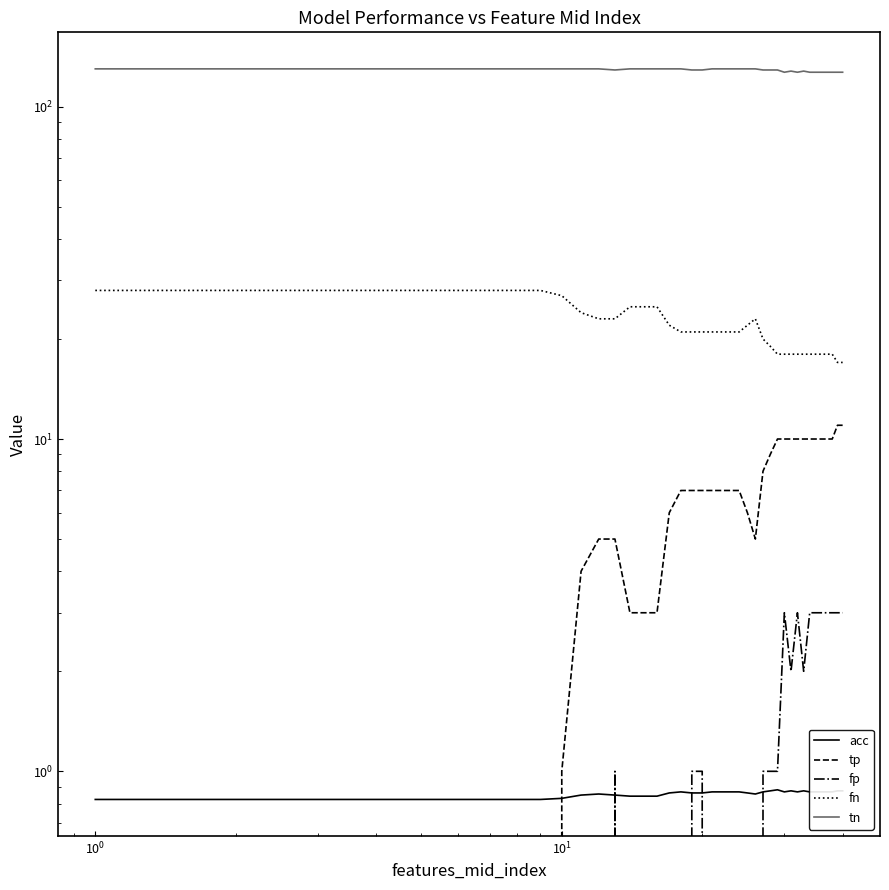

Reading left to right, extract all data points from this chart.

acc: 0.8	0.8	0.8	0.8	0.8	0.8	0.8	0.8	0.8	0.8	0.8	0.9	0.8	0.8	0.8	0.8	0.9	0.9	0.9	0.9	0.9	0.9	0.9	0.9	0.9	0.9	0.9	0.9	0.9	0.9	0.9	0.9	0.9	0.9	0.9	0.9	0.9	0.9	0.9	0.9
tp: 0.0	0.0	0.0	0.0	0.0	0.0	0.0	0.0	0.0	1.0	4.0	5.0	5.0	3.0	3.0	3.0	6.0	7.0	7.0	7.0	7.0	7.0	7.0	7.0	6.0	5.0	8.0	9.0	10.0	10.0	10.0	10.0	10.0	10.0	10.0	10.0	10.0	10.0	11.0	11.0
fp: 0.0	0.0	0.0	0.0	0.0	0.0	0.0	0.0	0.0	0.0	0.0	0.0	1.0	0.0	0.0	0.0	0.0	0.0	1.0	1.0	0.0	0.0	0.0	0.0	0.0	0.0	1.0	1.0	1.0	3.0	2.0	3.0	2.0	3.0	3.0	3.0	3.0	3.0	3.0	3.0
fn: 28.0	28.0	28.0	28.0	28.0	28.0	28.0	28.0	28.0	27.0	24.0	23.0	23.0	25.0	25.0	25.0	22.0	21.0	21.0	21.0	21.0	21.0	21.0	21.0	22.0	23.0	20.0	19.0	18.0	18.0	18.0	18.0	18.0	18.0	18.0	18.0	18.0	18.0	17.0	17.0
tn: 130.0	130.0	130.0	130.0	130.0	130.0	130.0	130.0	130.0	130.0	130.0	130.0	129.0	130.0	130.0	130.0	130.0	130.0	129.0	129.0	130.0	130.0	130.0	130.0	130.0	130.0	129.0	129.0	129.0	127.0	128.0	127.0	128.0	127.0	127.0	127.0	127.0	127.0	127.0	127.0